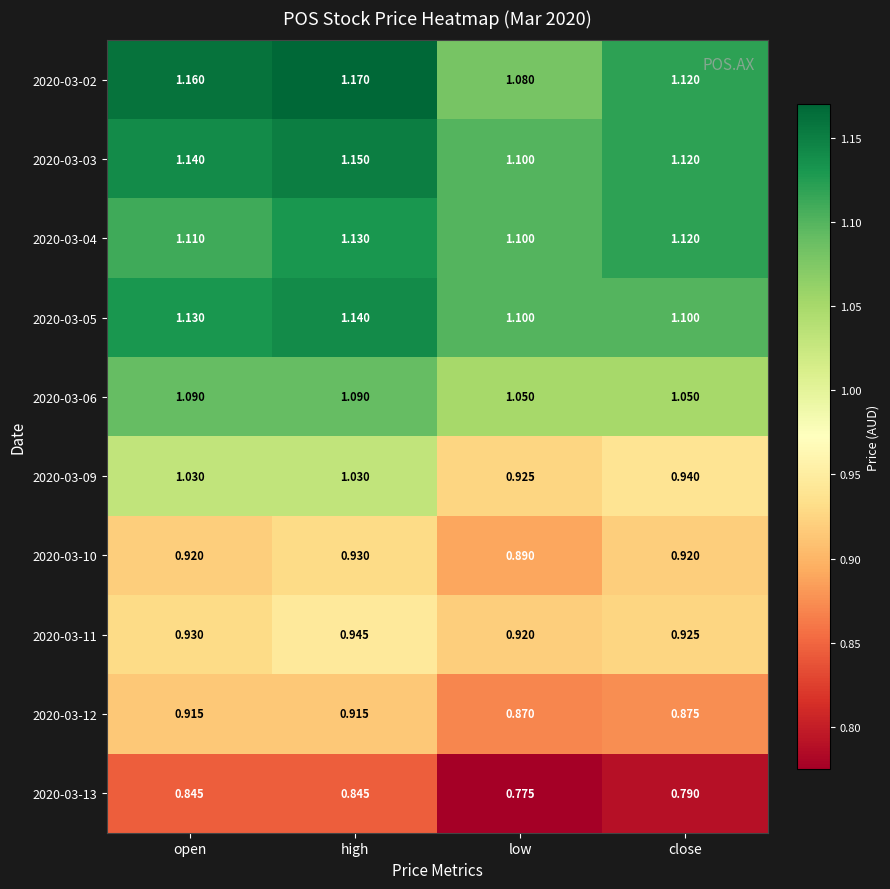

At which category is the sum across all series the highest?

high